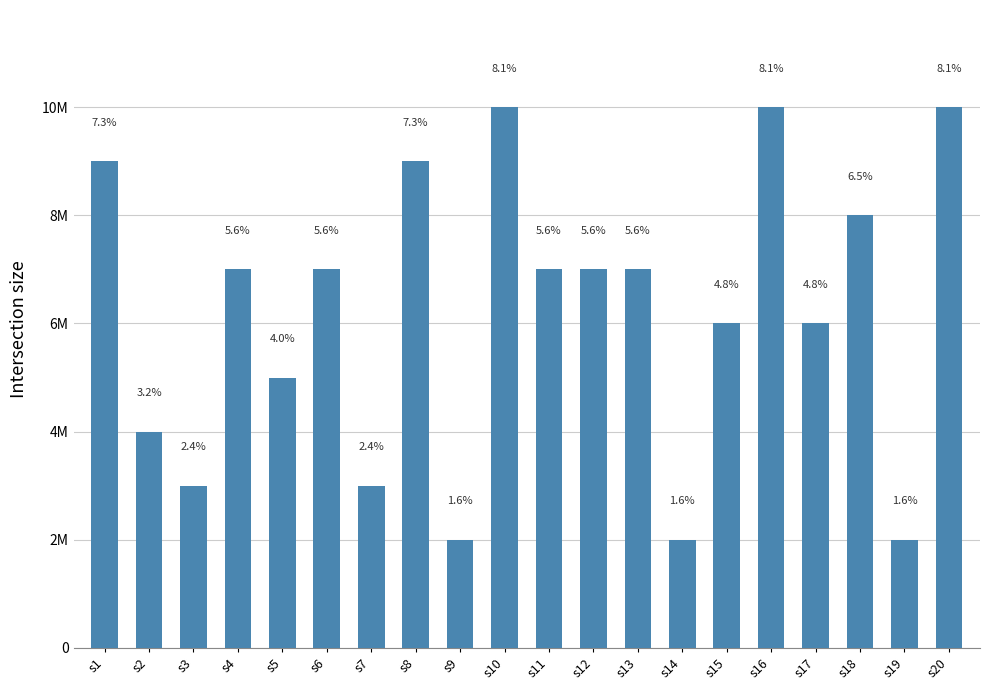

What is the minimum value shown in the chart?

2000000